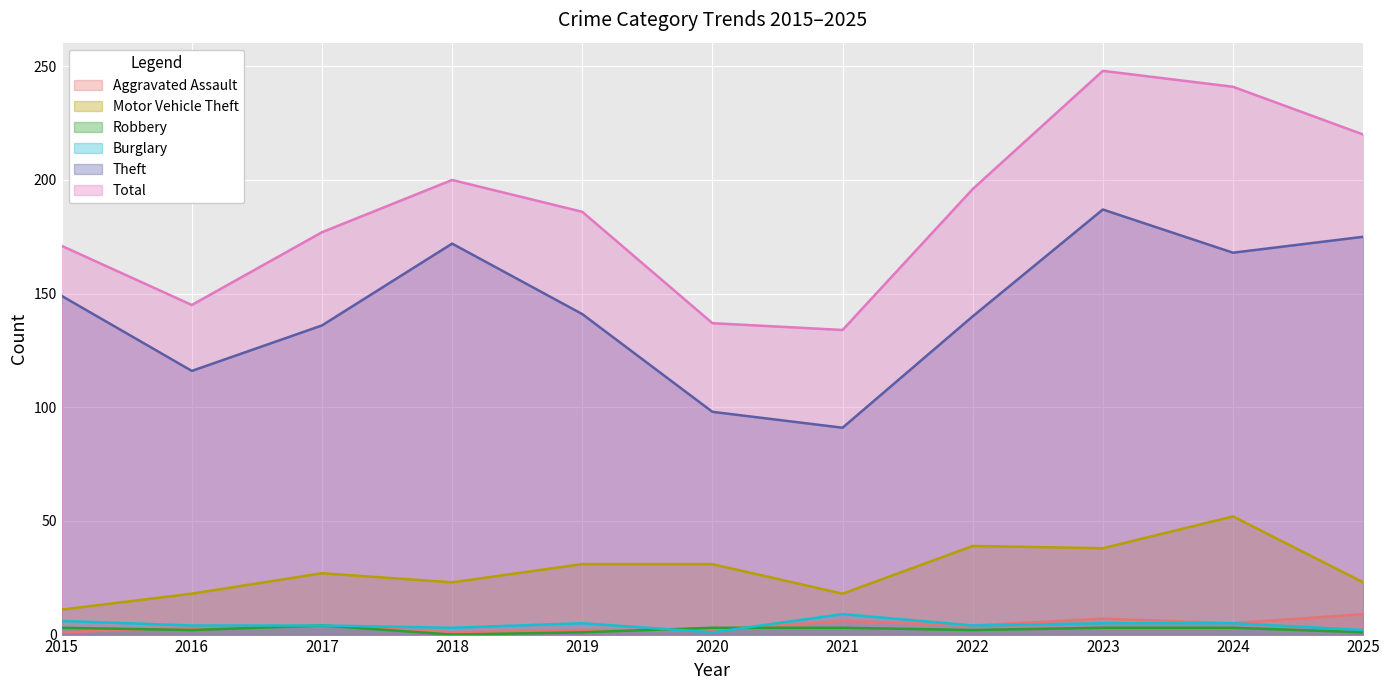

Where does the Aggravated Assault series first go above 4?

2021